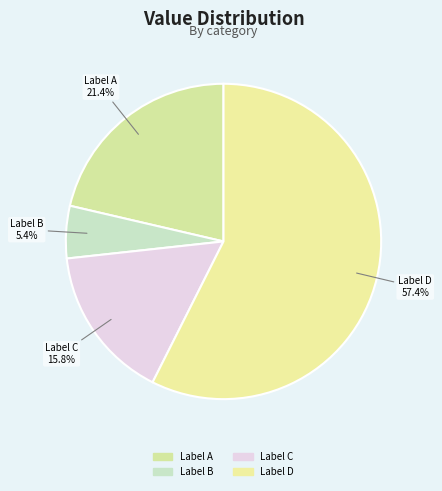

Approximately how many times larger is the value at Label B compared to Label A?

0.3